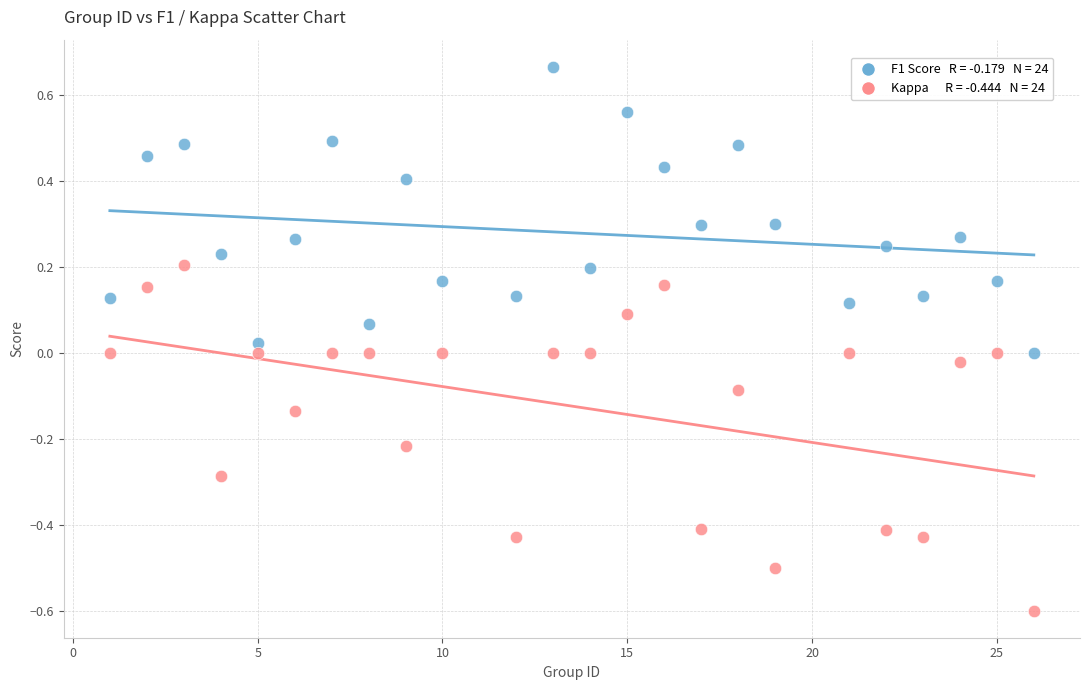

Across all data points, what is the range of X values (max minus min)?

25.0